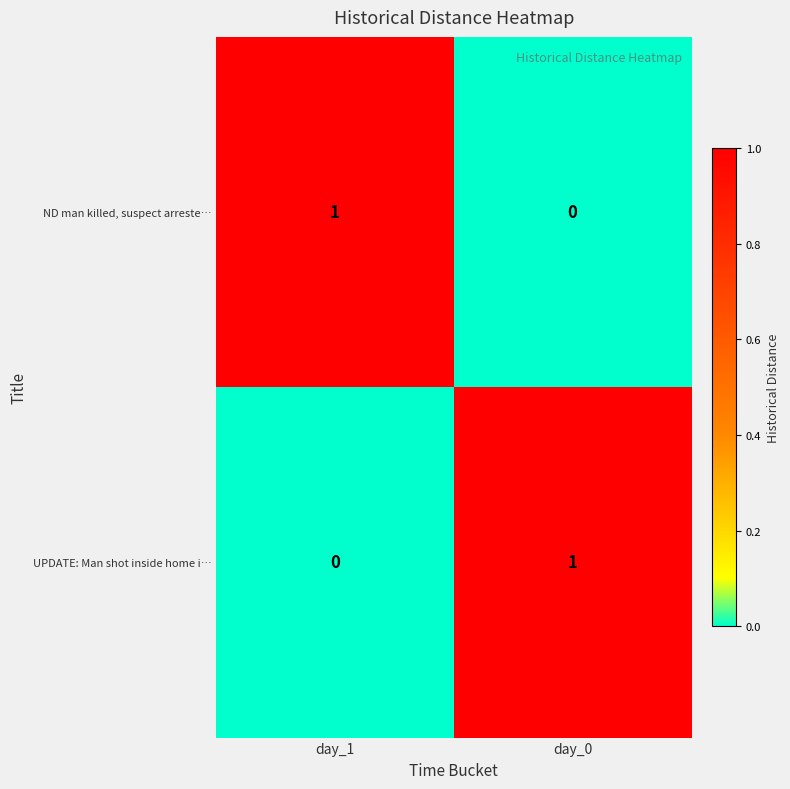

Is it true that ND man killed, suspect arreste… equals 1 at day_1?

True